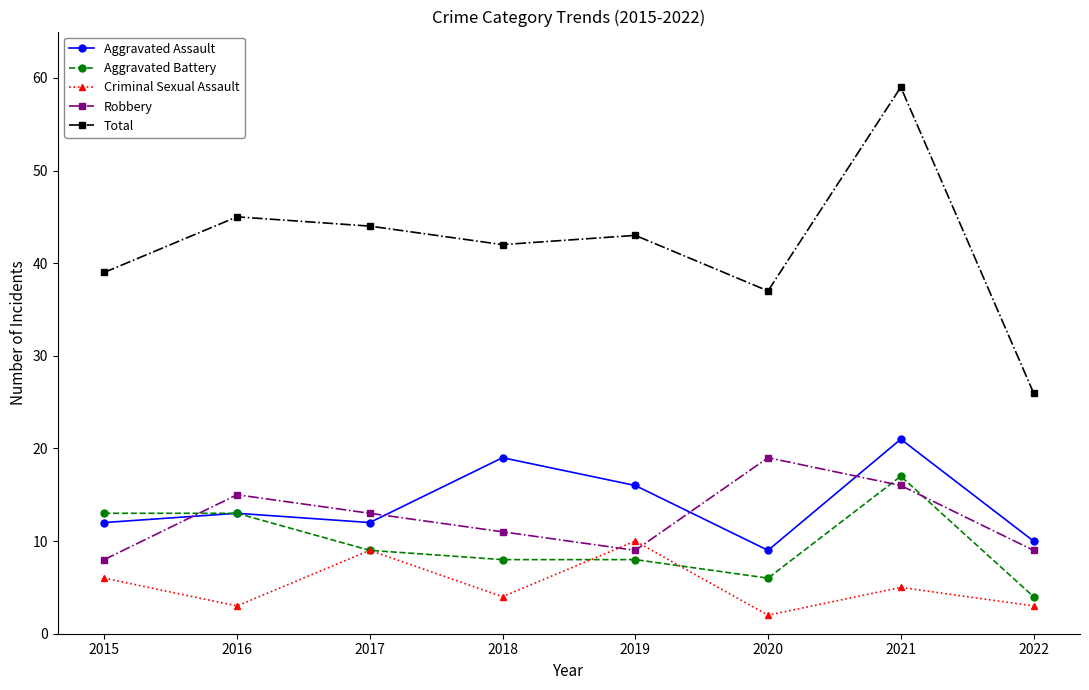

Which series has the largest range (max minus min)?

Total